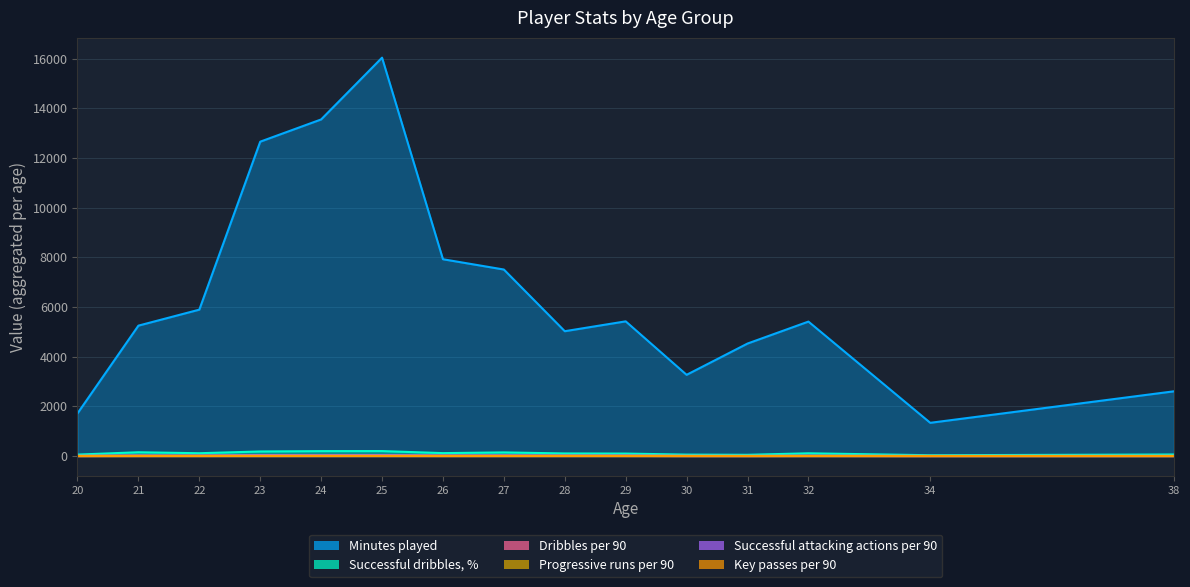

What is the average value of the Key passes per 90 series?

1.0